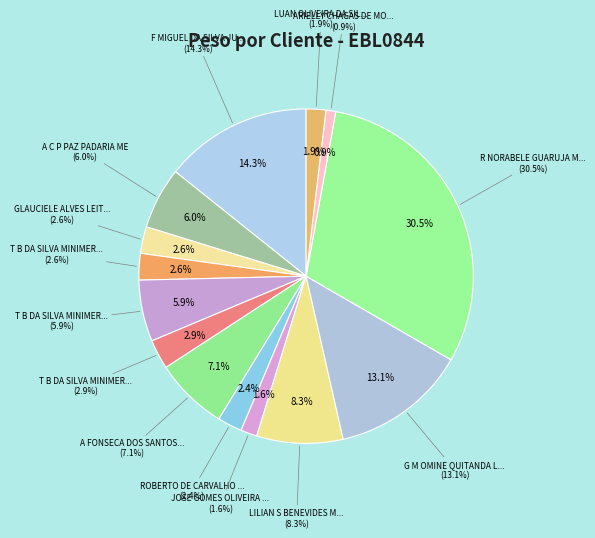

What percentage is the GLAUCIELE ALVES LEITE MERCEARI slice, to the nearest percent?

3%